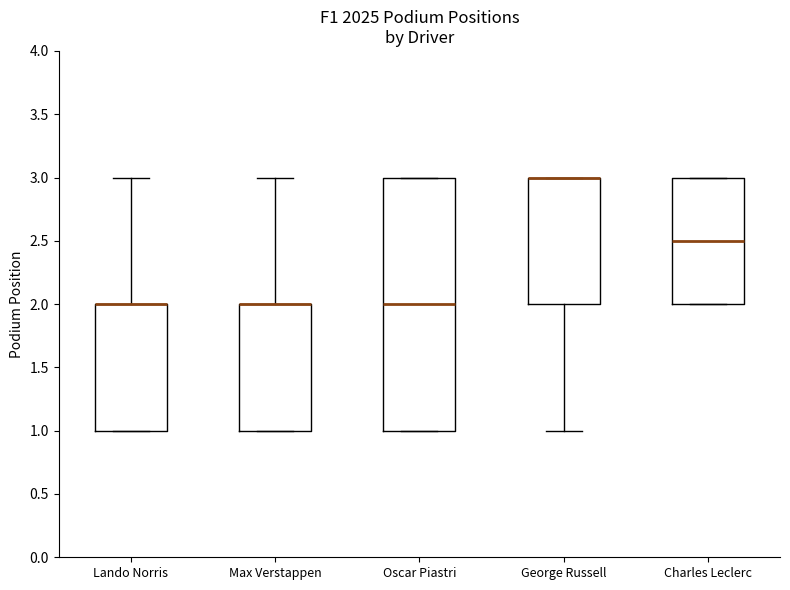

Reading left to right, read every box against the y-axis: the position of its median line, the range the box covers, and the ends of its whiskers. The values are not printed on the chart, so give them approximately, as read against the axis.

Lando Norris: median 2.0 (drawn on the box's upper edge), box 1.0 to 2.0, whiskers 1.0 to 3.0
Max Verstappen: median 2.0 (drawn on the box's upper edge), box 1.0 to 2.0, whiskers 1.0 to 3.0
Oscar Piastri: median 2.0, box 1.0 to 3.0, whiskers 1.0 to 3.0
George Russell: median 3.0 (drawn on the box's upper edge), box 2.0 to 3.0, whiskers 1.0 to 3.0
Charles Leclerc: median 2.5, box 2.0 to 3.0, whiskers 2.0 to 3.0